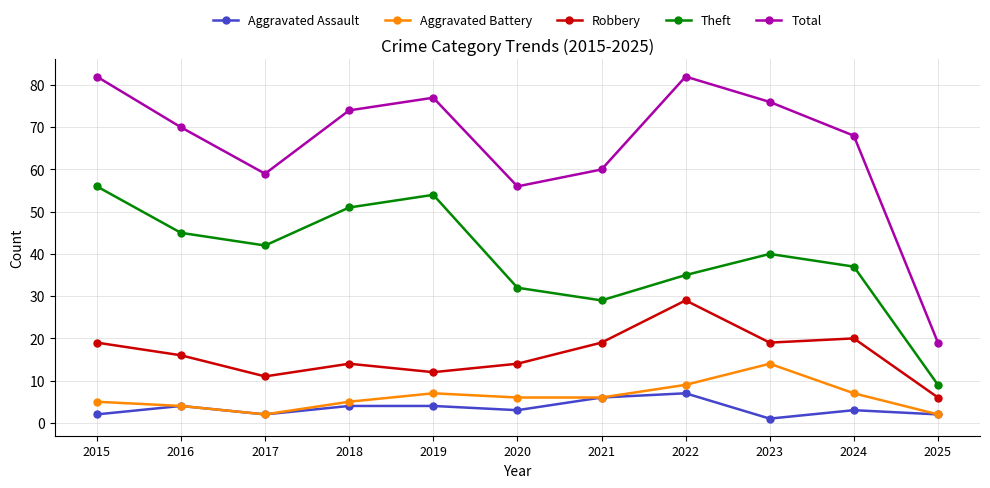

What is the sum of all Aggravated Assault values?

38